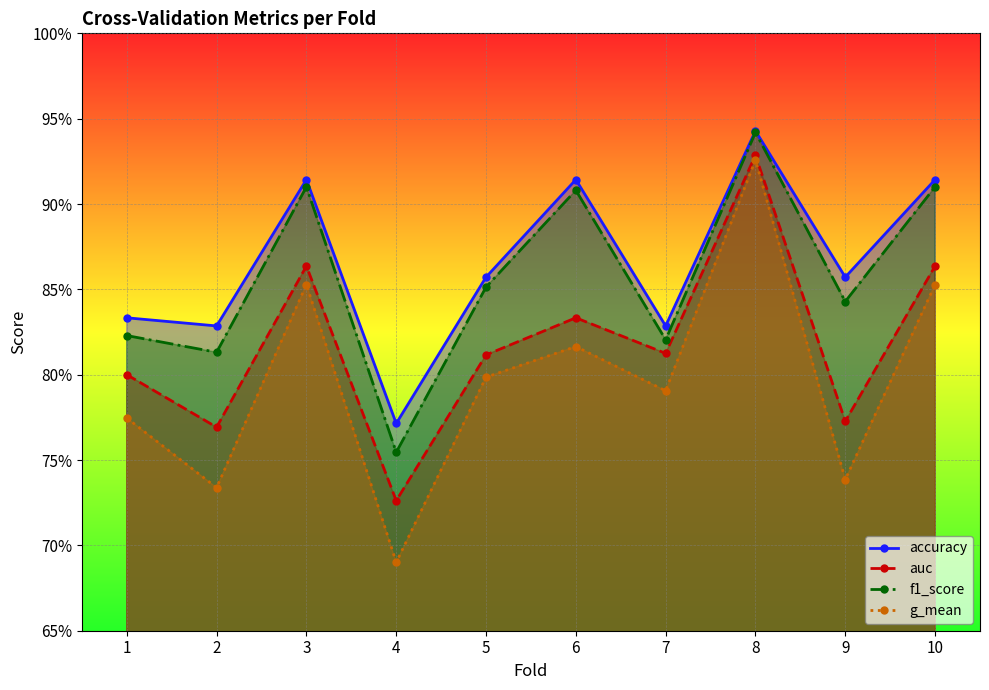

In f1_score, how many points are higher than both neighbors (excluding endpoints)?

3